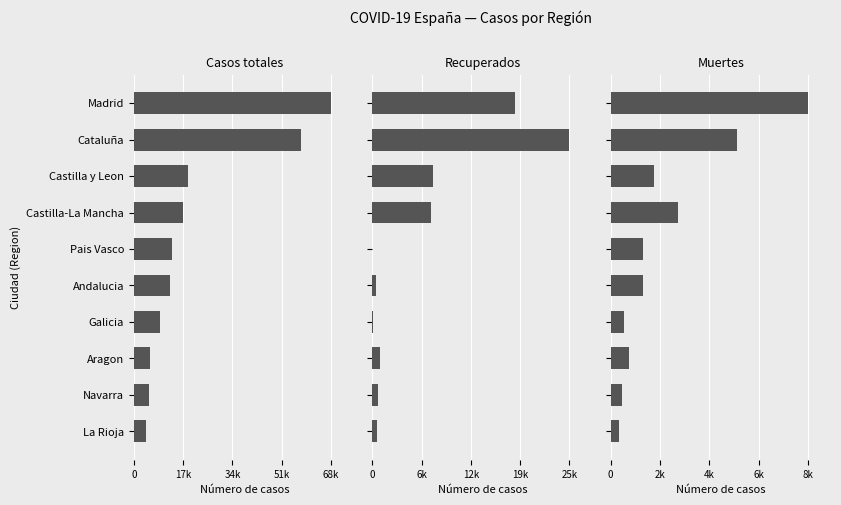

Which series has the largest total across all categories?

Casos totales